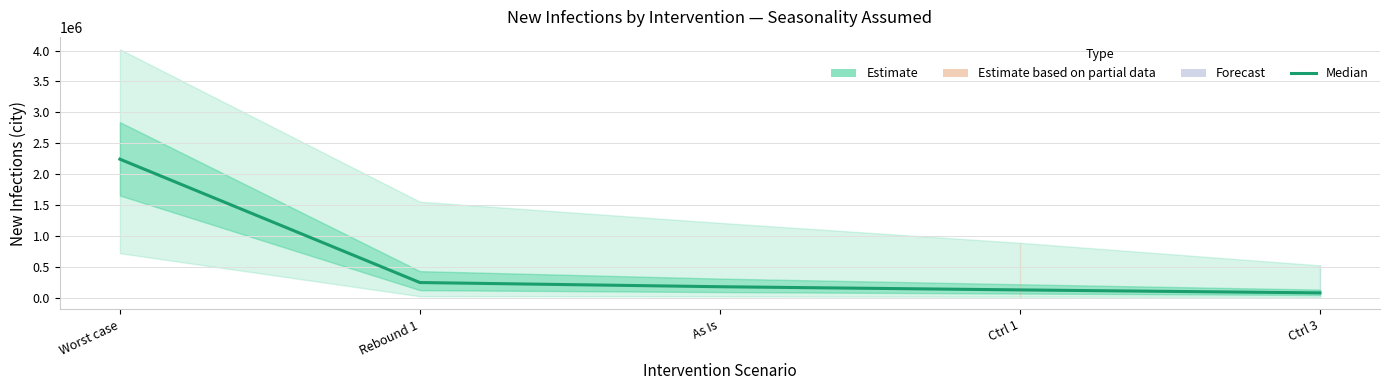

Reading left to right, what are all the values shown in this chart?

Worst case=2243598	Rebound 1=248925	As Is=181191	Ctrl 1=129699	Ctrl 3=81798